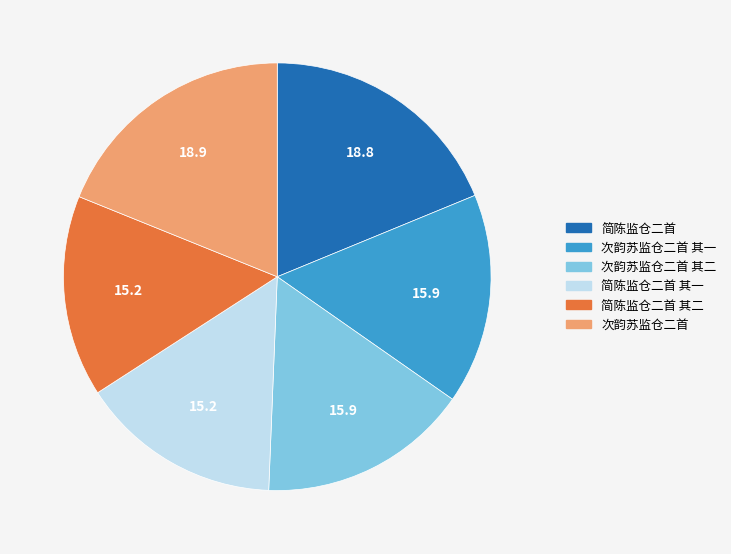

What is the ratio of the value at 次韵苏监仓二首 其一 to the value at 简陈监仓二首 其一?

1.0